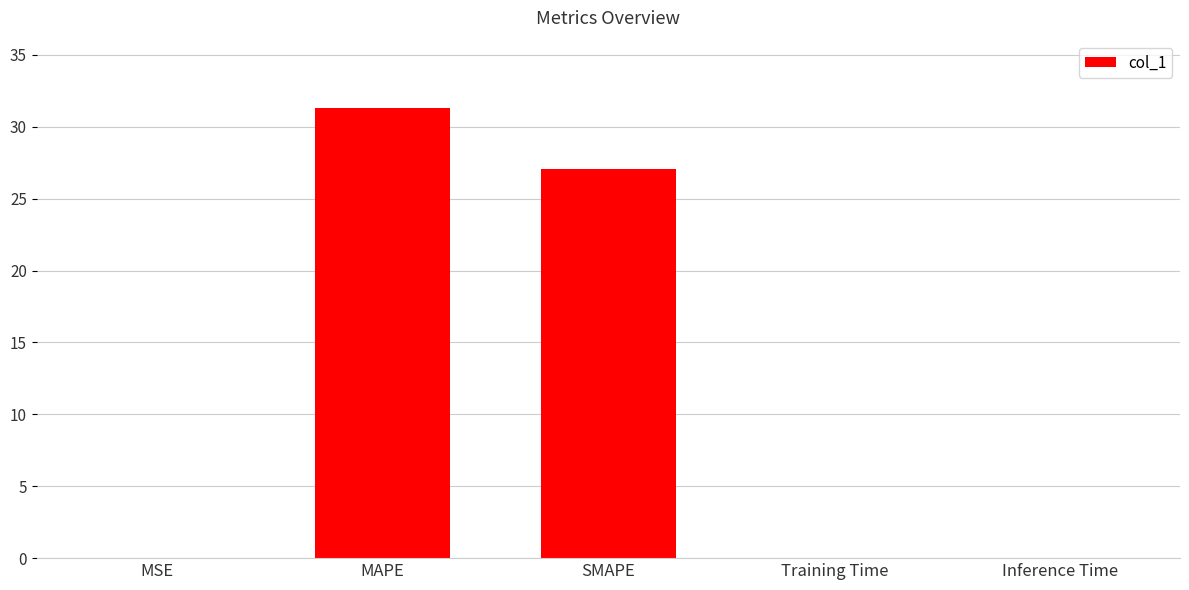

What is the greatest value displayed?

31.3